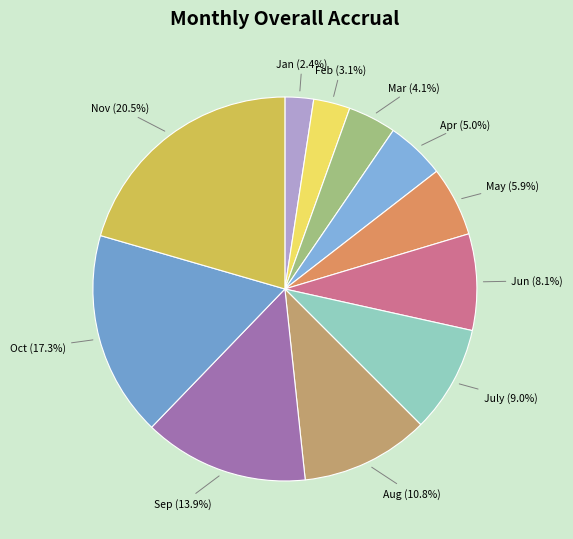

Does May account for over 50% of the chart?

No